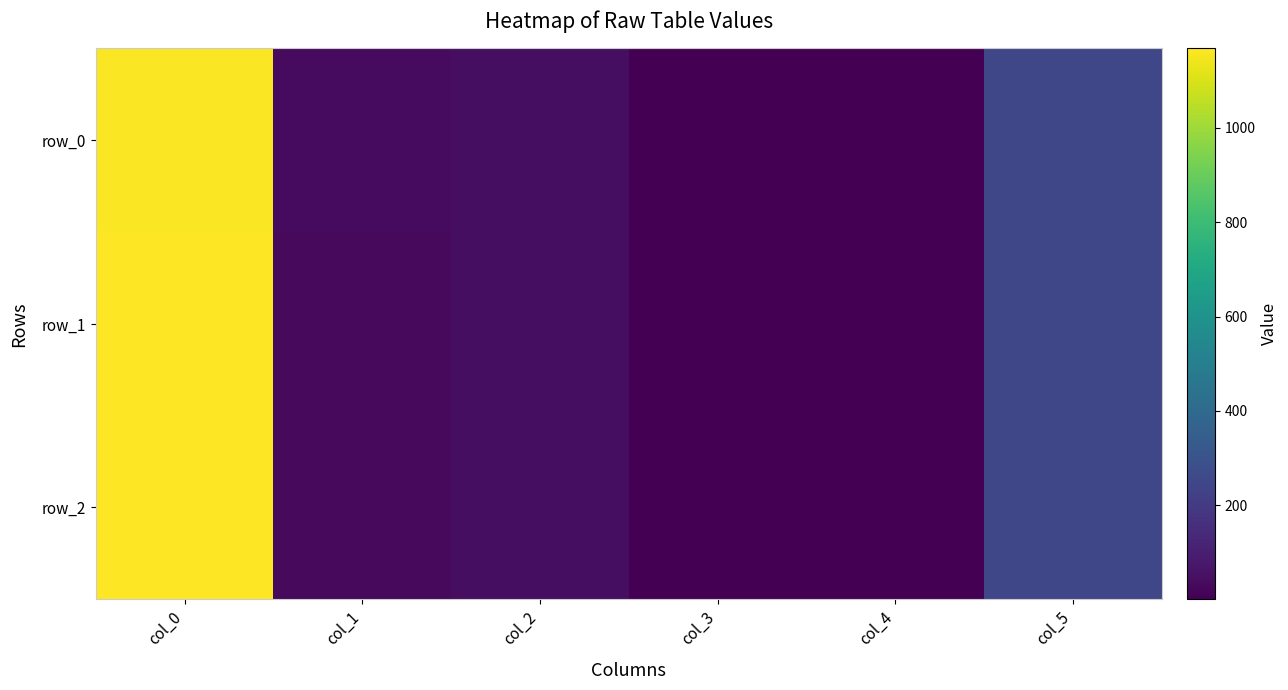

Reading right to left, list all the values displayed in this chart.

row_0: col_5=248	col_4=1	col_3=4	col_2=45	col_1=34	col_0=1160
row_1: col_5=249	col_4=1	col_3=4	col_2=44	col_1=32	col_0=1164
row_2: col_5=250	col_4=1	col_3=4	col_2=43	col_1=31	col_0=1168